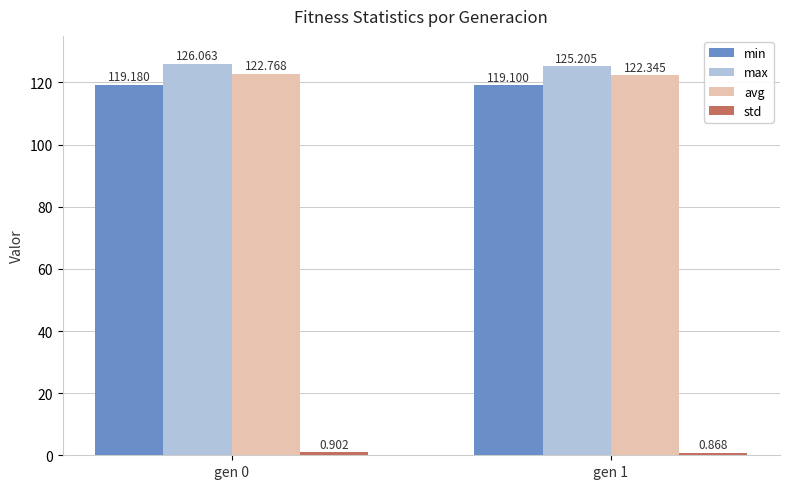

Are the bars horizontal?

No